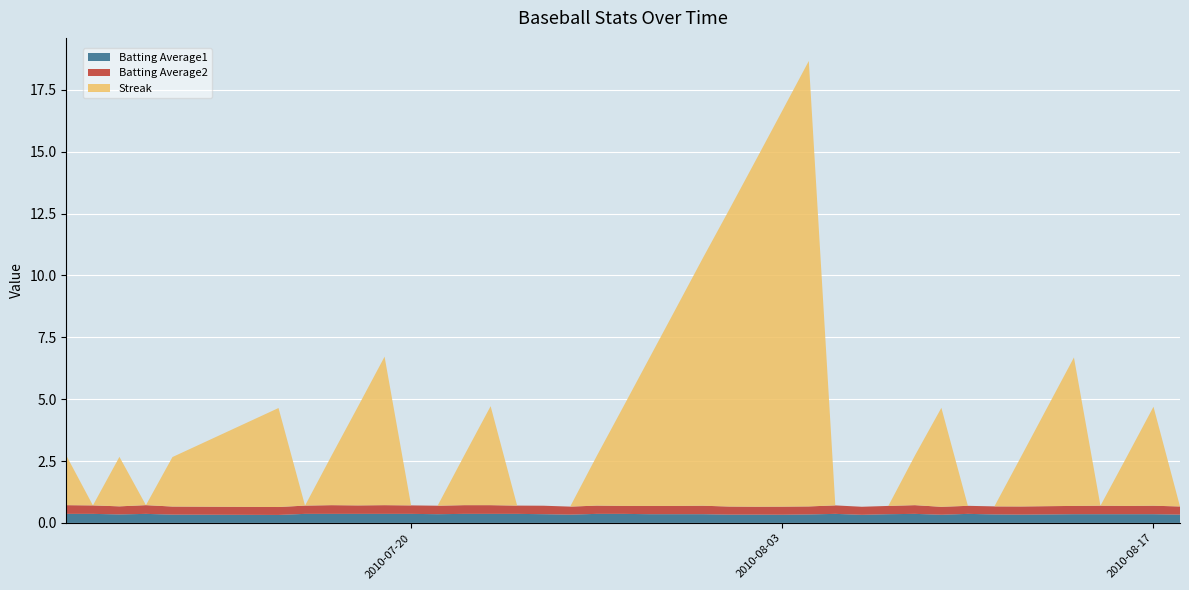

Reading left to right, transcribe all the data shown in this chart.

Batting Average1: 2010-07-07=0.4	2010-07-08=0.4	2010-07-09=0.3	2010-07-10=0.4	2010-07-11=0.3	2010-07-15=0.3	2010-07-16=0.4	2010-07-17=0.4	2010-07-18=0.4	2010-07-19=0.4	2010-07-20=0.4	2010-07-21=0.4	2010-07-22=0.4	2010-07-23=0.4	2010-07-24=0.4	2010-07-25=0.4	2010-07-26=0.3	2010-07-27=0.4	2010-07-28=0.4	2010-07-29=0.4	2010-07-30=0.4	2010-07-31=0.4	2010-08-01=0.3	2010-08-02=0.3	2010-08-03=0.3	2010-08-04=0.3	2010-08-05=0.4	2010-08-06=0.3	2010-08-07=0.4	2010-08-08=0.4	2010-08-09=0.3	2010-08-10=0.4	2010-08-11=0.3	2010-08-12=0.3	2010-08-13=0.3	2010-08-14=0.4	2010-08-15=0.4	2010-08-16=0.4	2010-08-17=0.4	2010-08-18=0.3
Batting Average2: 2010-07-07=0.4	2010-07-08=0.3	2010-07-09=0.3	2010-07-10=0.4	2010-07-11=0.3	2010-07-15=0.3	2010-07-16=0.3	2010-07-17=0.4	2010-07-18=0.3	2010-07-19=0.4	2010-07-20=0.3	2010-07-21=0.3	2010-07-22=0.4	2010-07-23=0.4	2010-07-24=0.3	2010-07-25=0.3	2010-07-26=0.3	2010-07-27=0.3	2010-07-28=0.3	2010-07-29=0.3	2010-07-30=0.3	2010-07-31=0.3	2010-08-01=0.3	2010-08-02=0.3	2010-08-03=0.3	2010-08-04=0.3	2010-08-05=0.3	2010-08-06=0.3	2010-08-07=0.3	2010-08-08=0.4	2010-08-09=0.3	2010-08-10=0.3	2010-08-11=0.3	2010-08-12=0.3	2010-08-13=0.3	2010-08-14=0.3	2010-08-15=0.3	2010-08-16=0.3	2010-08-17=0.3	2010-08-18=0.3
Streak: 2010-07-07=2.0	2010-07-08=0.0	2010-07-09=2.0	2010-07-10=0.0	2010-07-11=2.0	2010-07-15=4.0	2010-07-16=0.0	2010-07-17=2.0	2010-07-18=4.0	2010-07-19=6.0	2010-07-20=0.0	2010-07-21=0.0	2010-07-22=2.0	2010-07-23=4.0	2010-07-24=0.0	2010-07-25=0.0	2010-07-26=0.0	2010-07-27=2.0	2010-07-28=4.0	2010-07-29=6.0	2010-07-30=8.0	2010-07-31=10.0	2010-08-01=12.0	2010-08-02=14.0	2010-08-03=16.0	2010-08-04=18.0	2010-08-05=0.0	2010-08-06=0.0	2010-08-07=0.0	2010-08-08=2.0	2010-08-09=4.0	2010-08-10=0.0	2010-08-11=0.0	2010-08-12=2.0	2010-08-13=4.0	2010-08-14=6.0	2010-08-15=0.0	2010-08-16=2.0	2010-08-17=4.0	2010-08-18=0.0